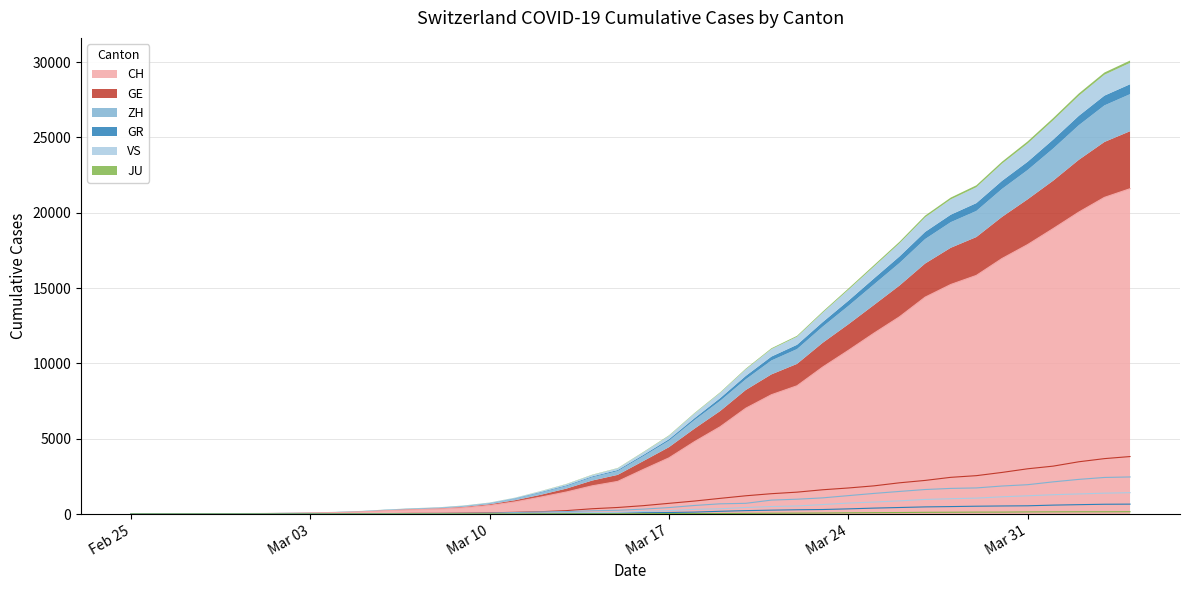

True or false: CH has more than 0 interior local peaks.

False